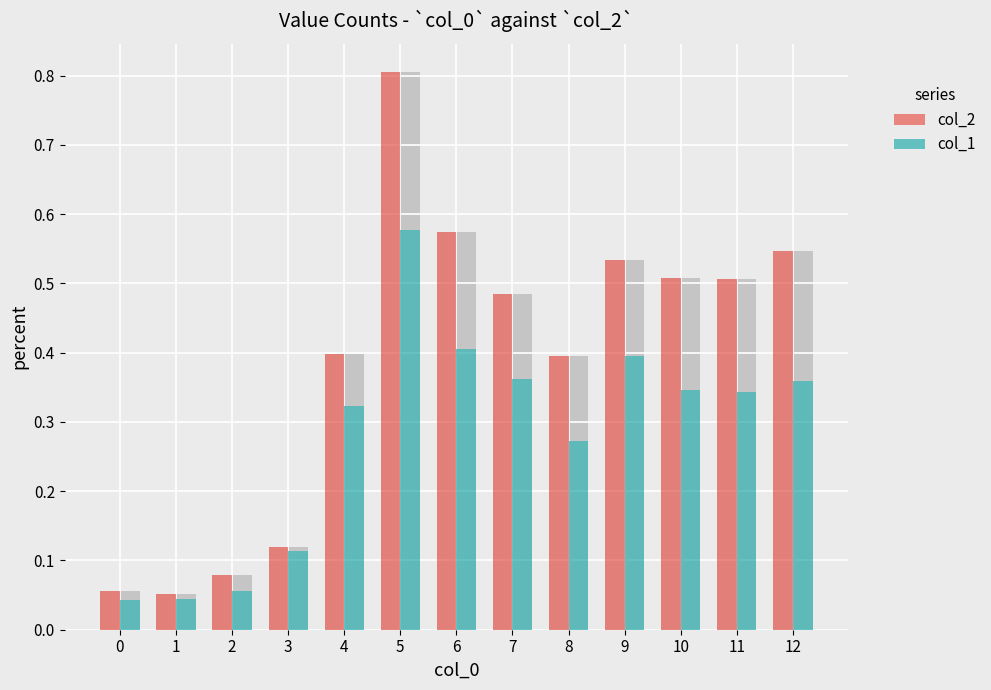

Between 1 and 2, which series saw the biggest shift?

col_2